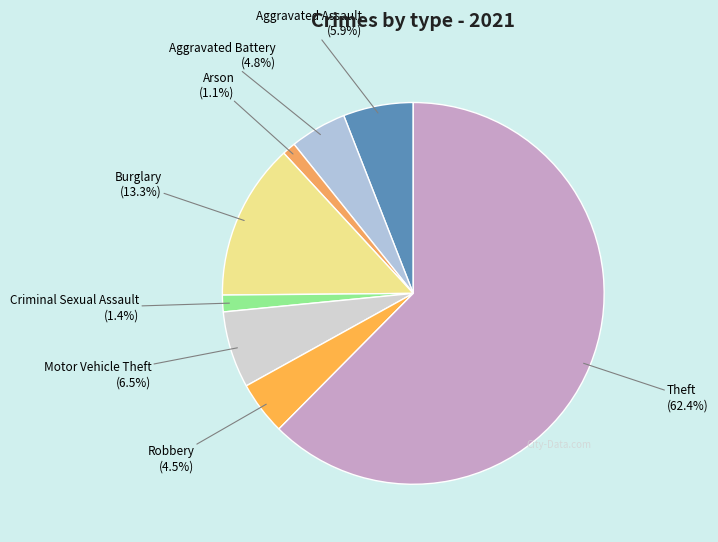

Is the sum of Robbery and Aggravated Battery greater than half?

No